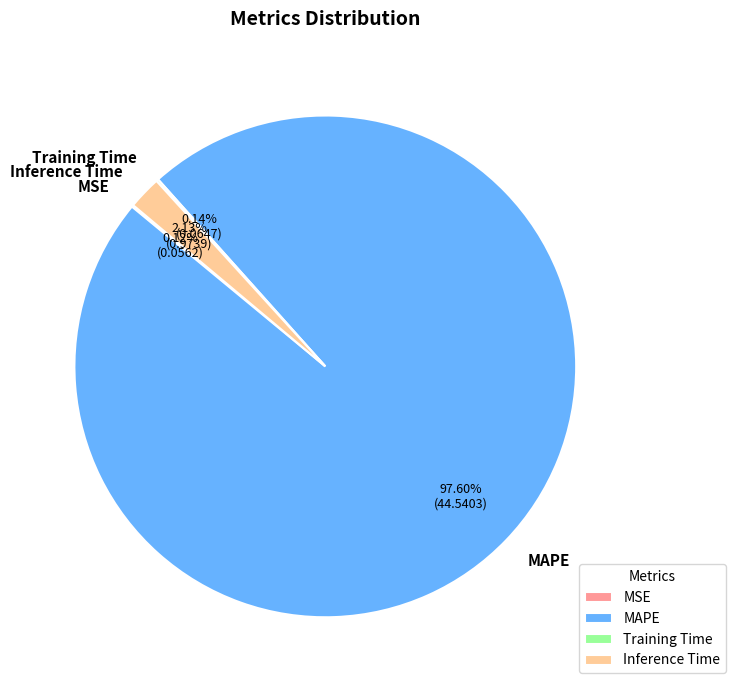

What is the largest slice in the pie chart?

MAPE